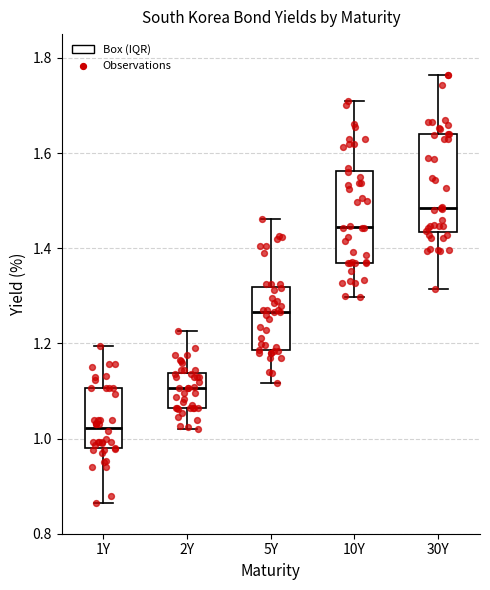

Reading left to right, transcribe this box plot: for each box, give where its median line is, the range the box spans, and where its two whiskers end, as read against the y-axis. The values are not printed on the chart, so give them approximately, as read against the axis.

1Y: median 1.02, box 0.98 to 1.10, whiskers 0.86 to 1.20
2Y: median 1.10, box 1.06 to 1.14, whiskers 1.02 to 1.22
5Y: median 1.26, box 1.18 to 1.32, whiskers 1.12 to 1.46
10Y: median 1.44, box 1.38 to 1.56, whiskers 1.30 to 1.70
30Y: median 1.48, box 1.44 to 1.64, whiskers 1.32 to 1.76